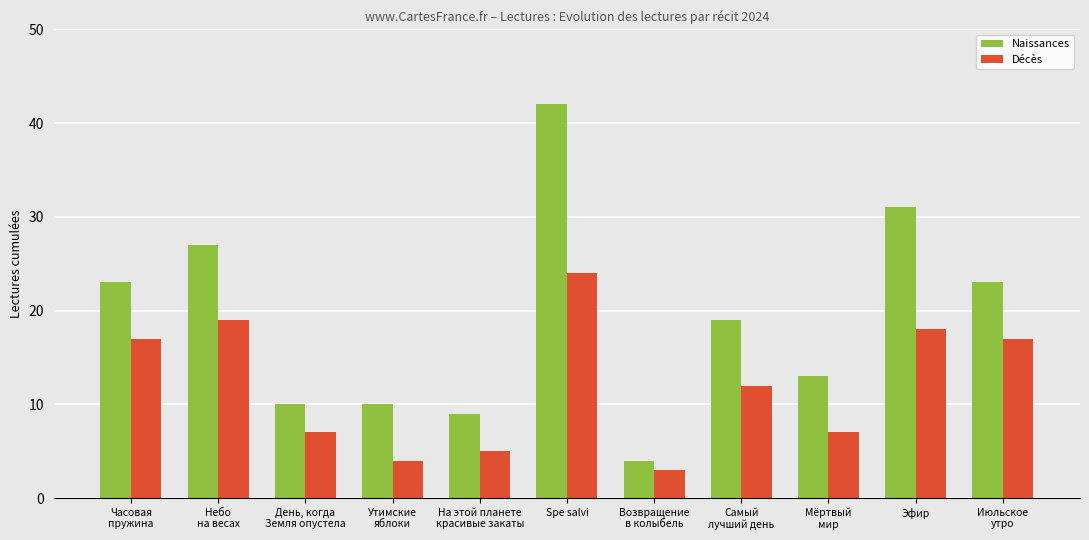

What is the value of the Décès bar at the 3rd from the left?

7